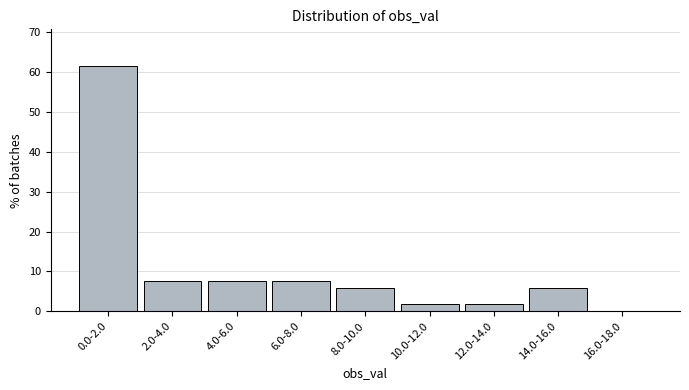

Reading left to right, transcribe all the data shown in this chart.

0.0-2.0=61.5	2.0-4.0=7.7	4.0-6.0=7.7	6.0-8.0=7.7	8.0-10.0=5.8	10.0-12.0=1.9	12.0-14.0=1.9	14.0-16.0=5.8	16.0-18.0=0.0